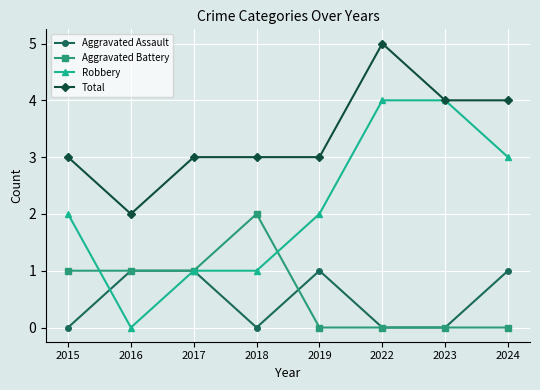

What is the sum of the Aggravated Assault values at 2019 and 2023?

1